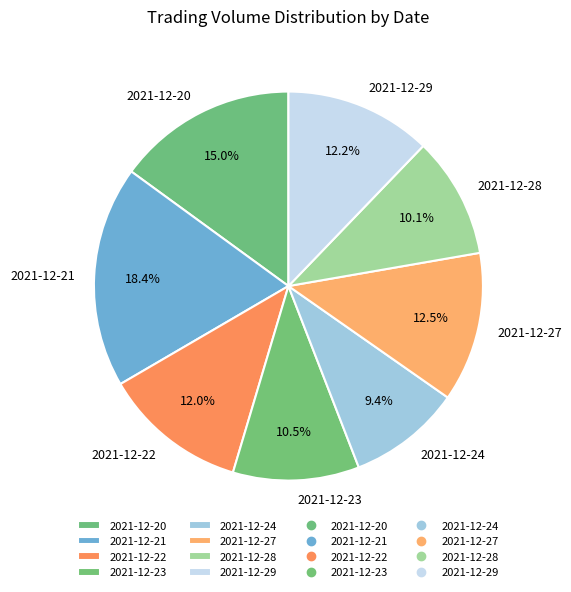

Is there a majority slice in this chart?

No